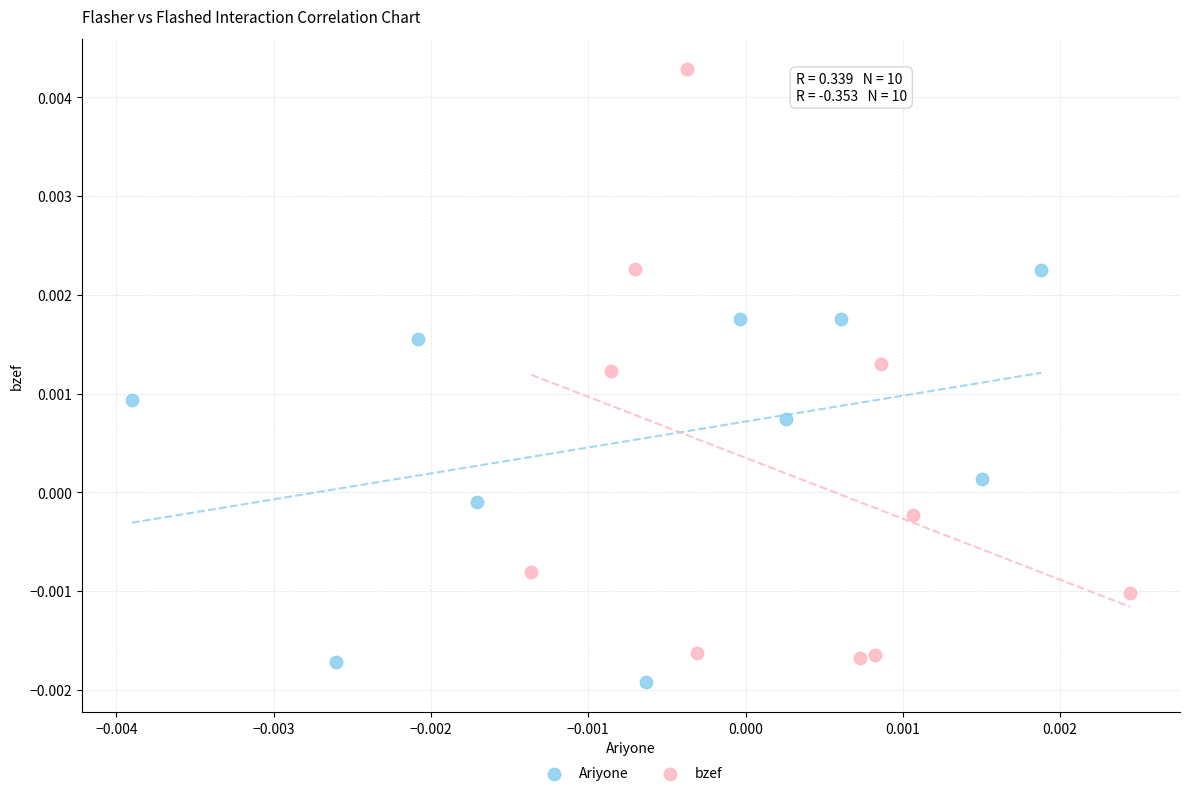

Which series has the largest Y range (max minus min)?

bzef